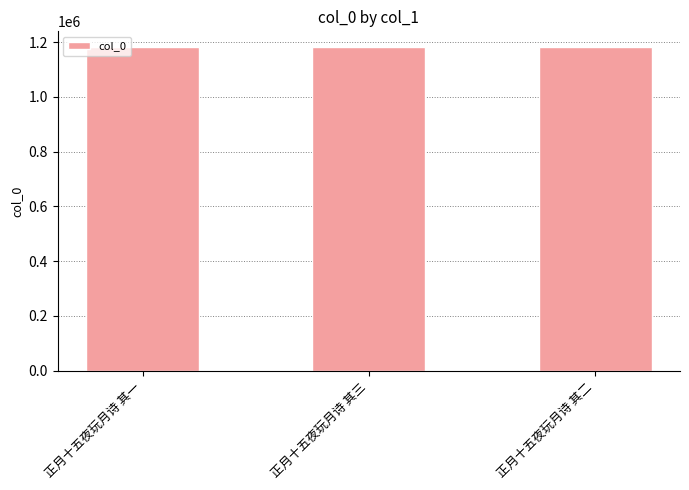

True or false: the data shows 1924769 at 正月十五夜玩月诗 其三.

False